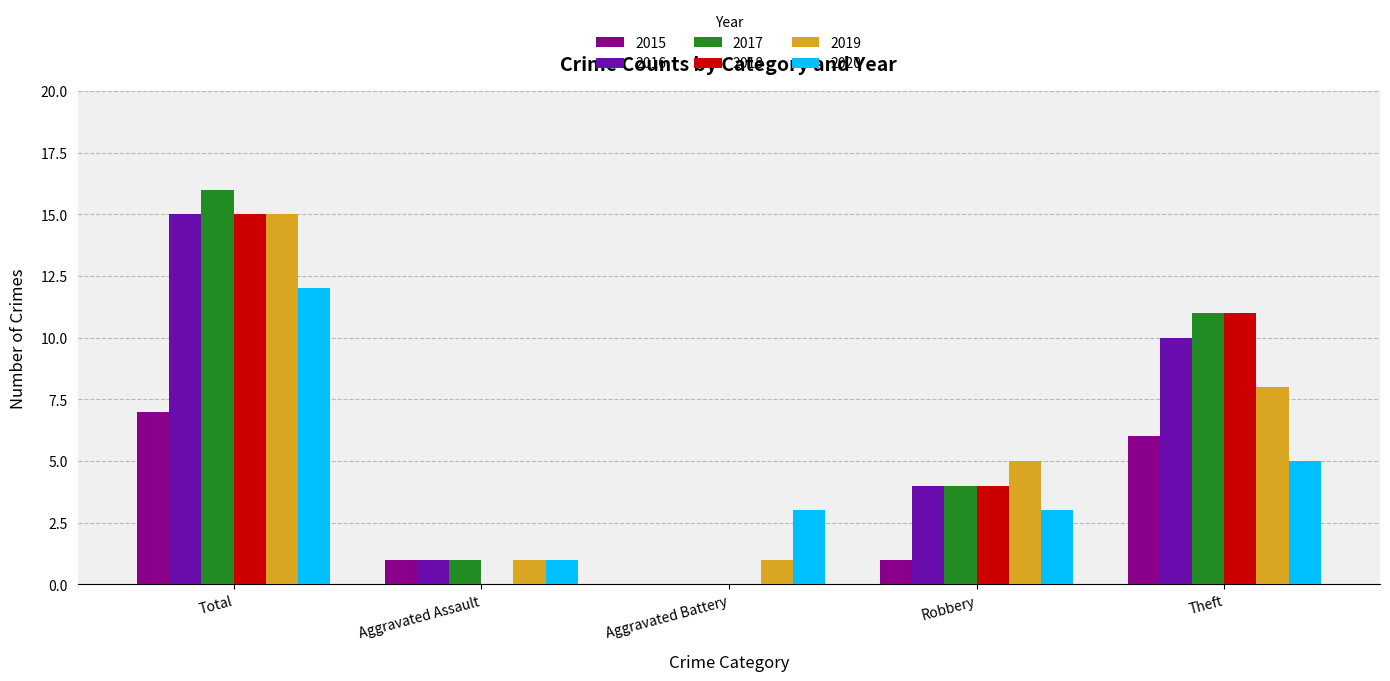

Is the value of 2019 at Theft greater than the value of 2020 at Theft?

Yes